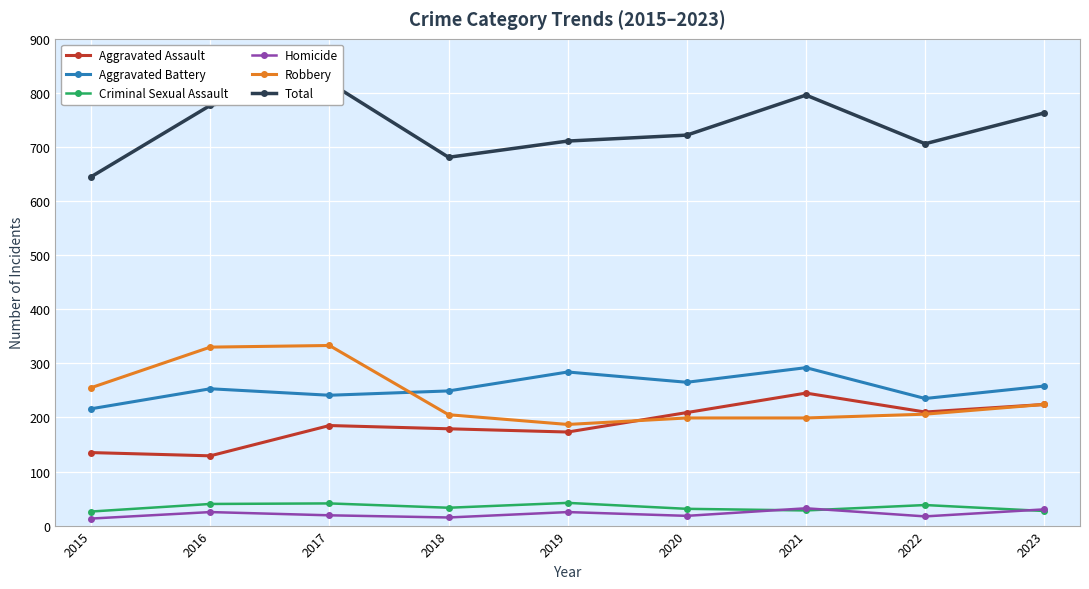

Is this an area chart (filled region under the line)?

No